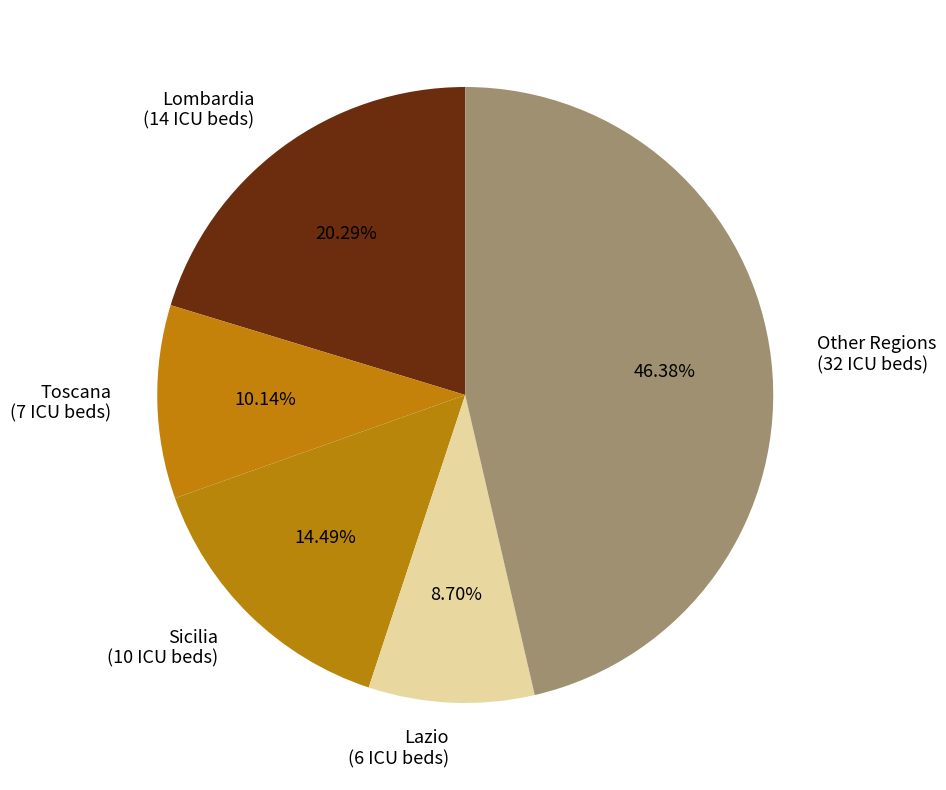

Combined, do Toscana (7 ICU beds) and Lazio (6 ICU beds) account for over 50%?

No